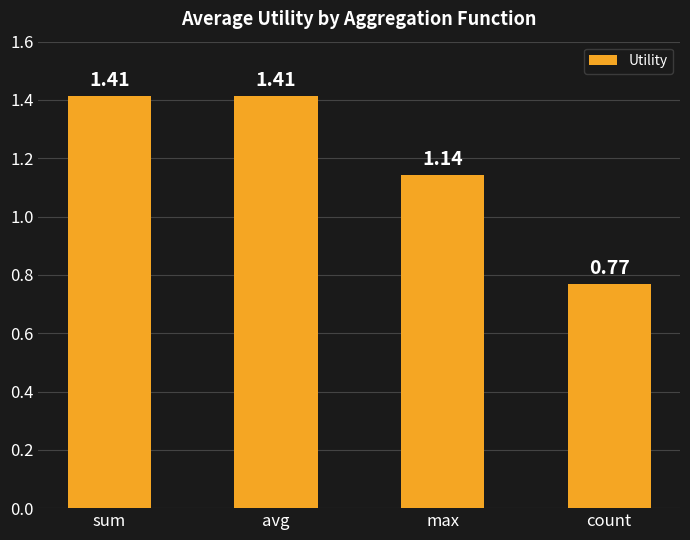

What is the difference between the values at sum and count?

0.6